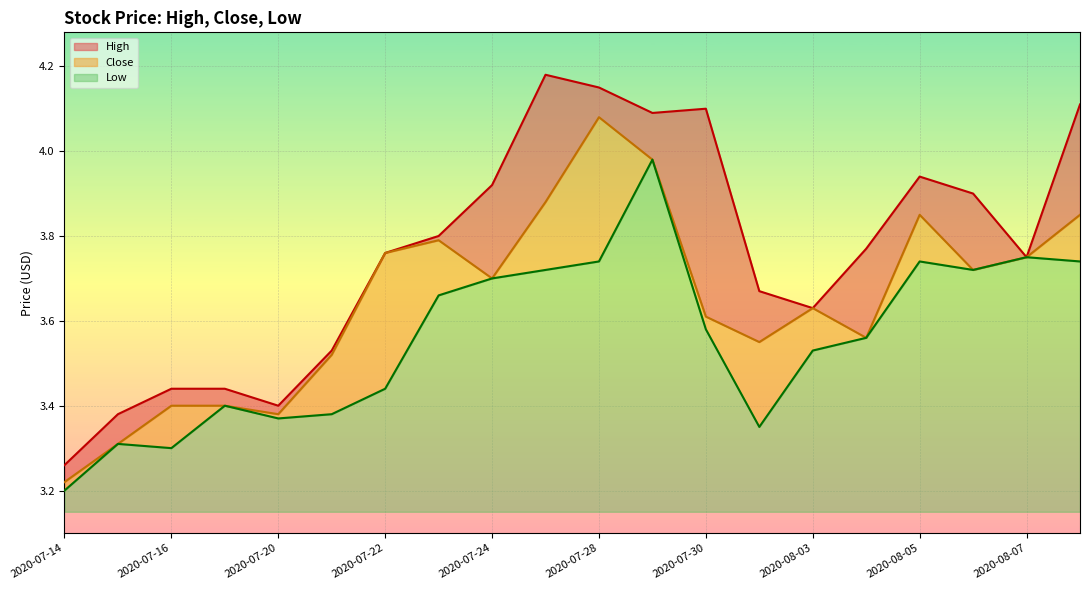

Is the value of Close at 2020-08-05 greater than the value of High at 2020-07-15?

Yes